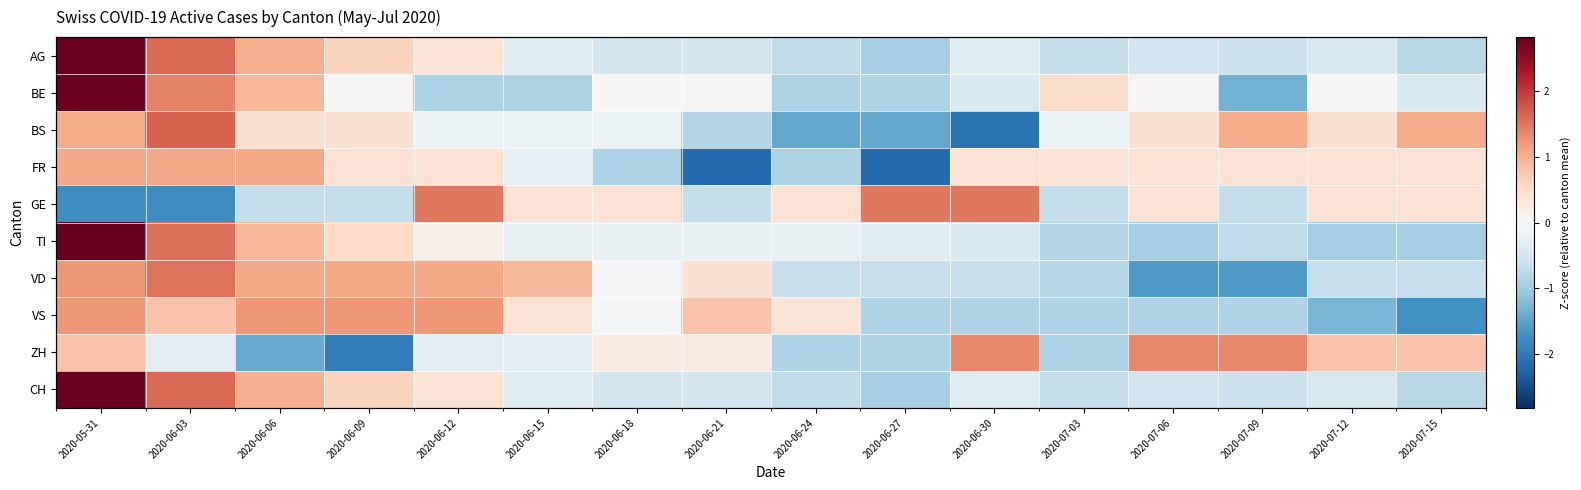

What is the difference between the AG values at 2020-06-30 and 2020-06-27?

0.6